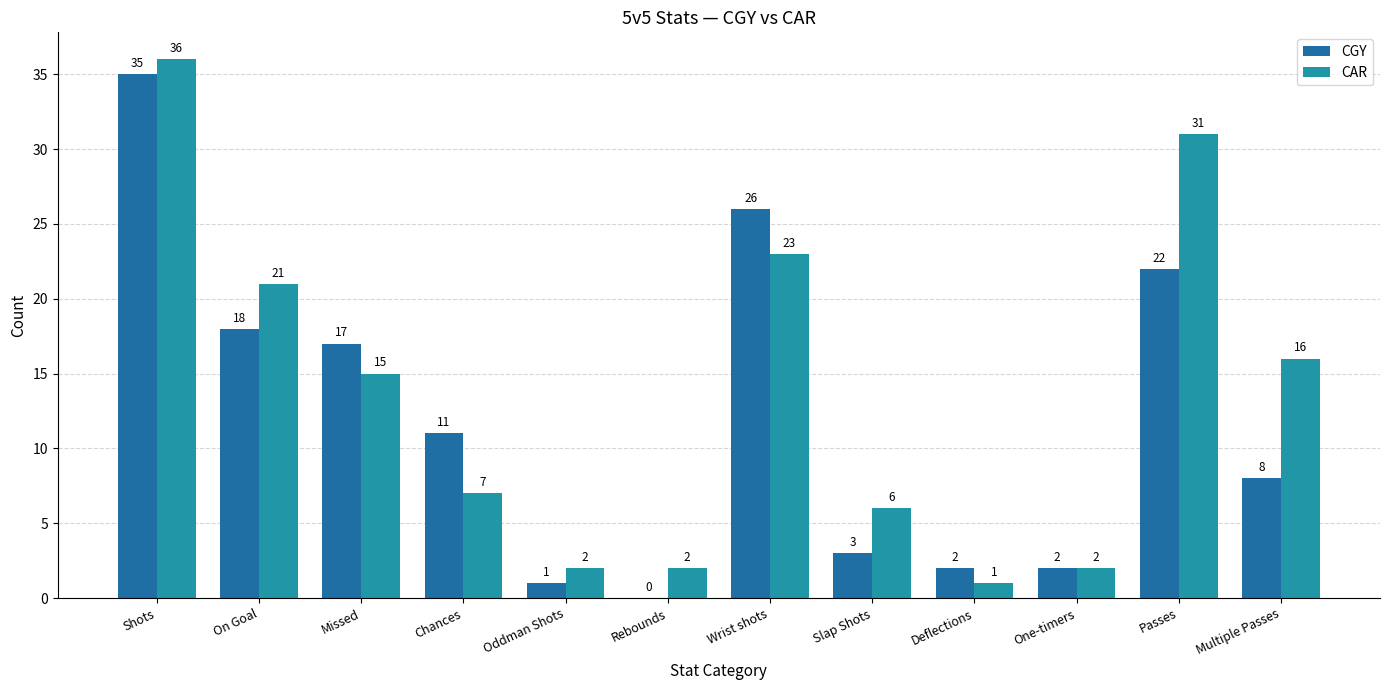

Which series has the largest total across all categories?

CAR